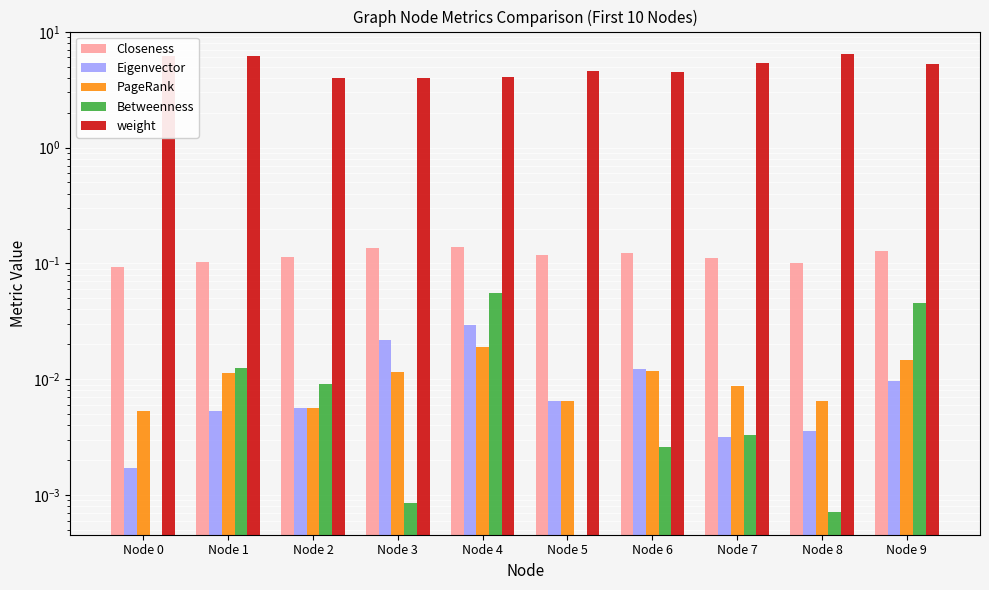

Reading right to left, what are all the values shown in this chart?

Closeness: 0.1	0.1	0.1	0.1	0.1	0.1	0.1	0.1	0.1	0.1
Eigenvector: 0.0	0.0	0.0	0.0	0.0	0.0	0.0	0.0	0.0	0.0
PageRank: 0.0	0.0	0.0	0.0	0.0	0.0	0.0	0.0	0.0	0.0
Betweenness: 0.0	0.0	0.0	0.0	0.0	0.1	0.0	0.0	0.0	0.0
weight: 5.2	6.4	5.4	4.5	4.6	4.1	4.0	4.0	6.2	6.2